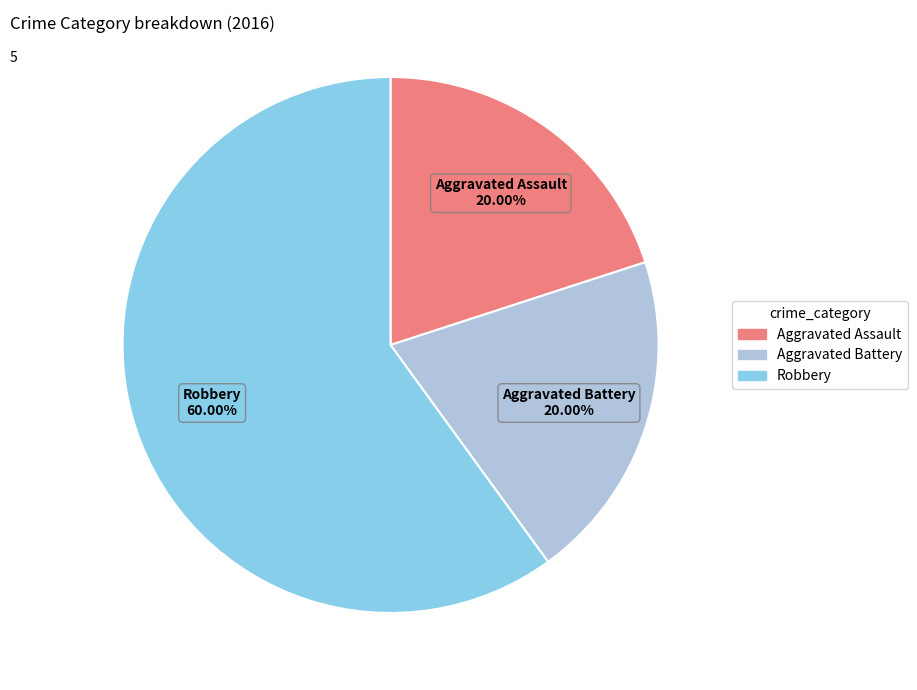

Combined, do Aggravated Assault and Robbery account for over 50%?

Yes